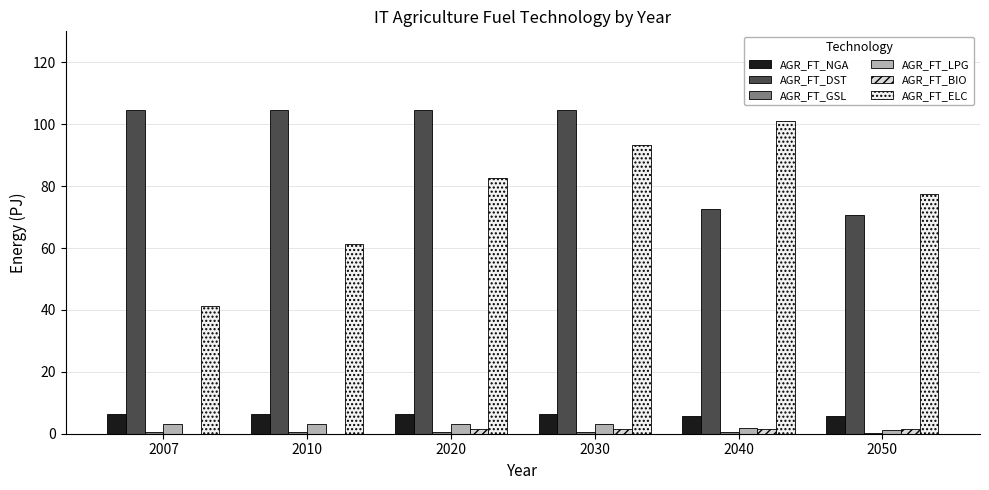

The AGR_FT_BIO series shows 0.1 at 2010. True or false?

True